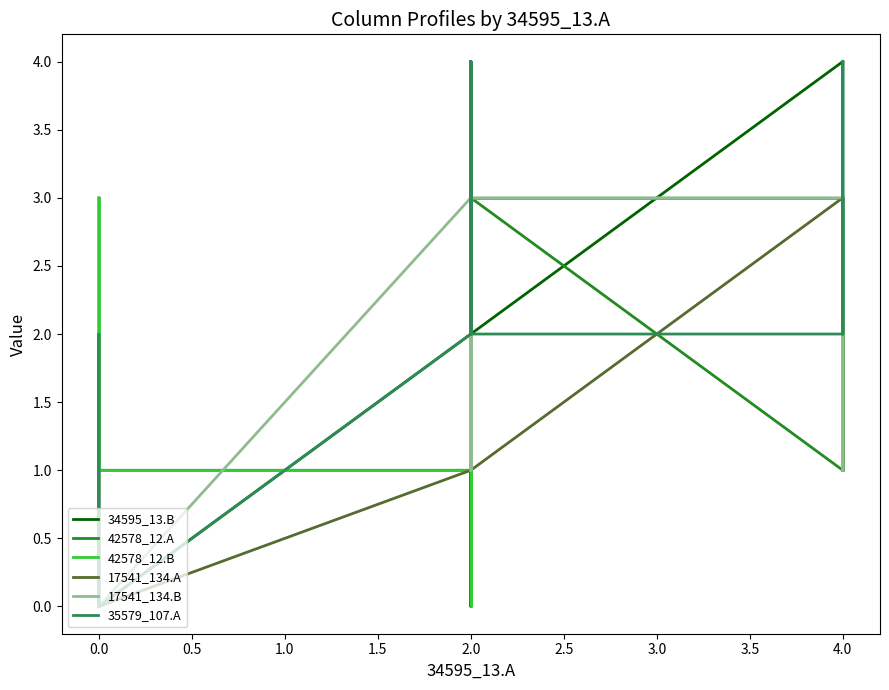

How many values in 17541_134.A are above zero?

28